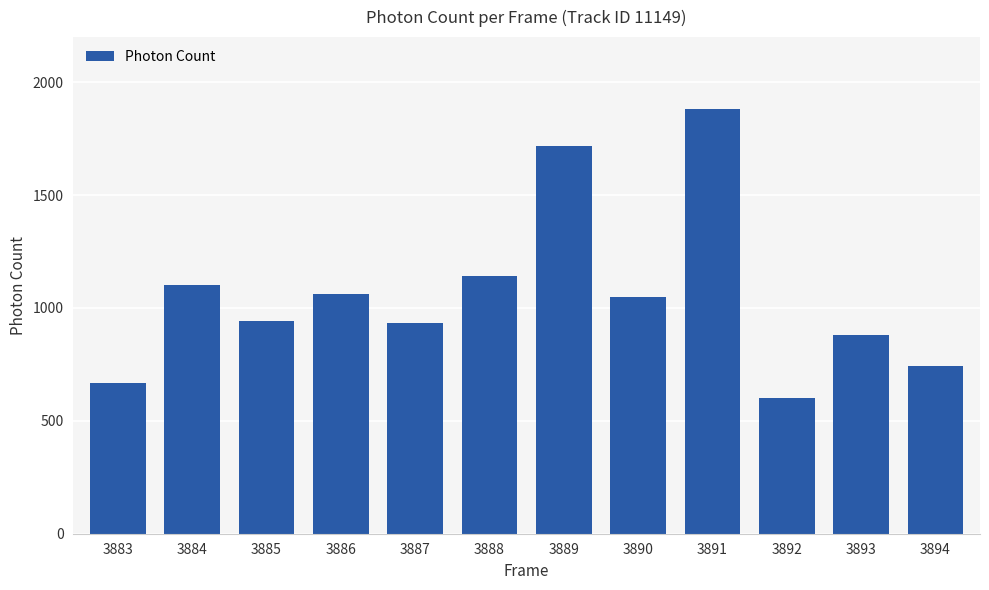

How many distinct data groups are displayed?

1